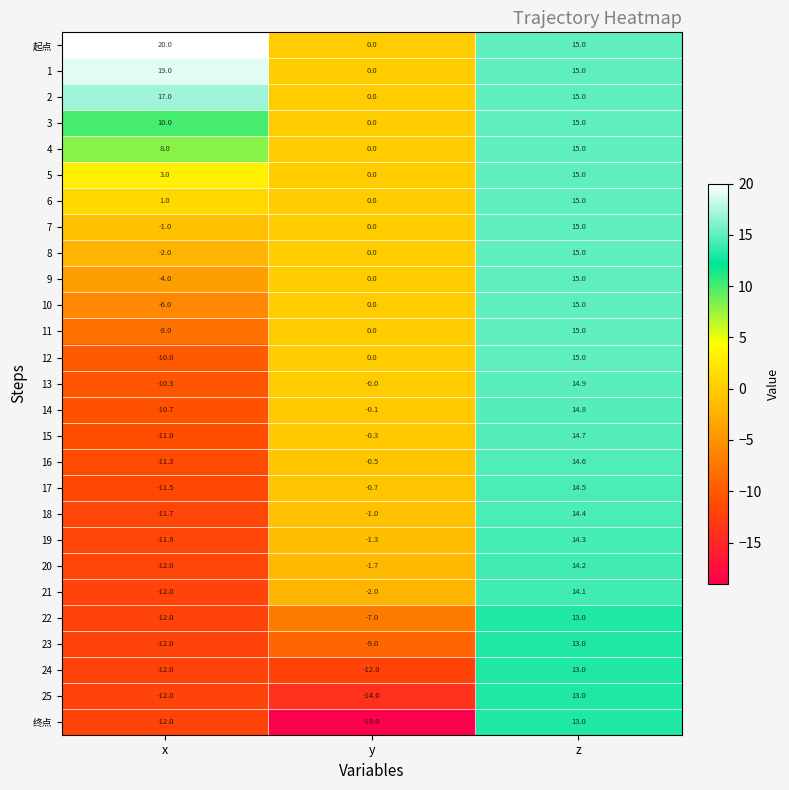

Which series has the largest total across all categories?

起点